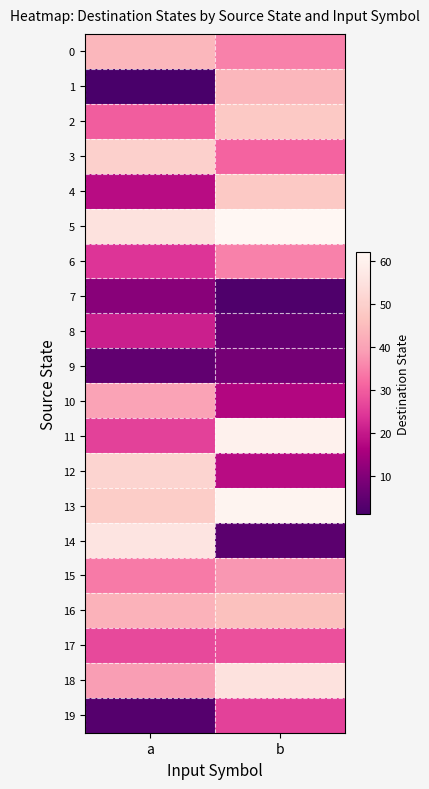

Which has a higher value, a or b?

a